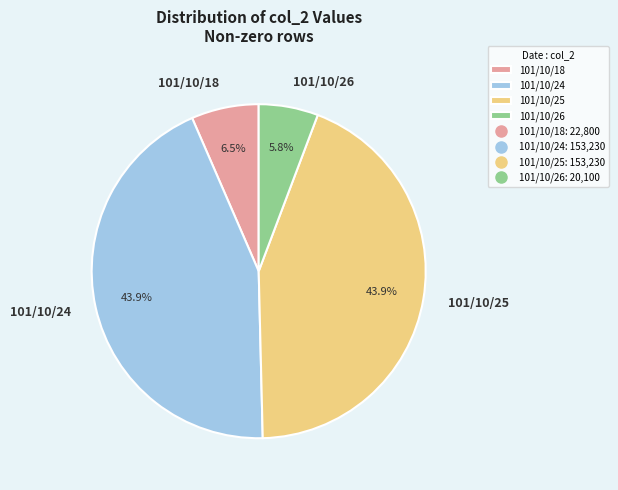

True or false: 101/10/24 accounts for 44% of the total.

True